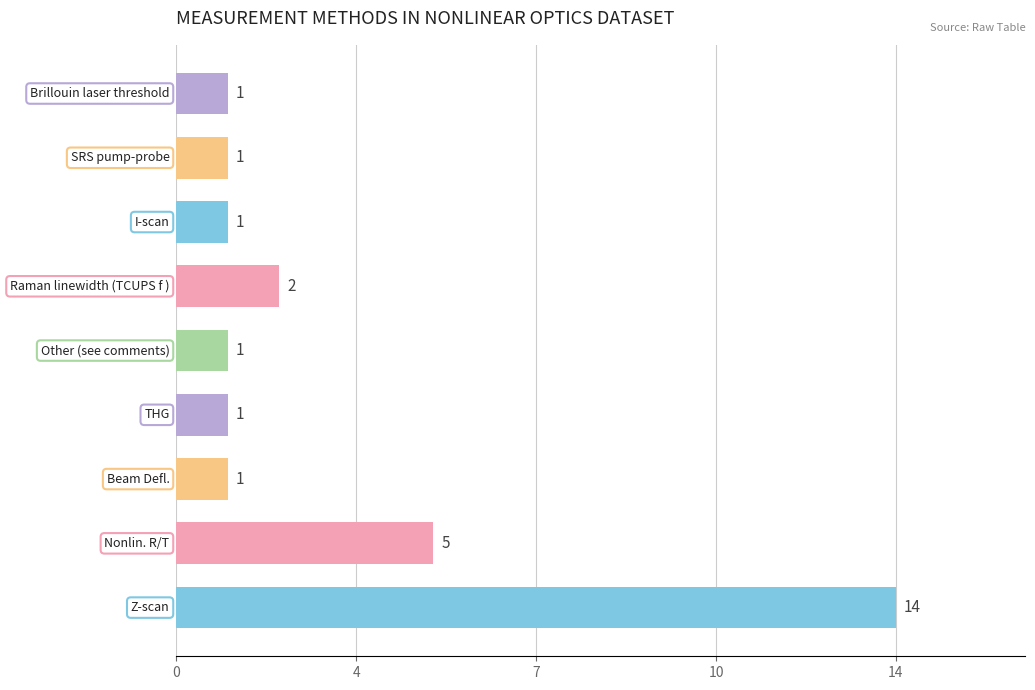

Are the bars horizontal?

Yes